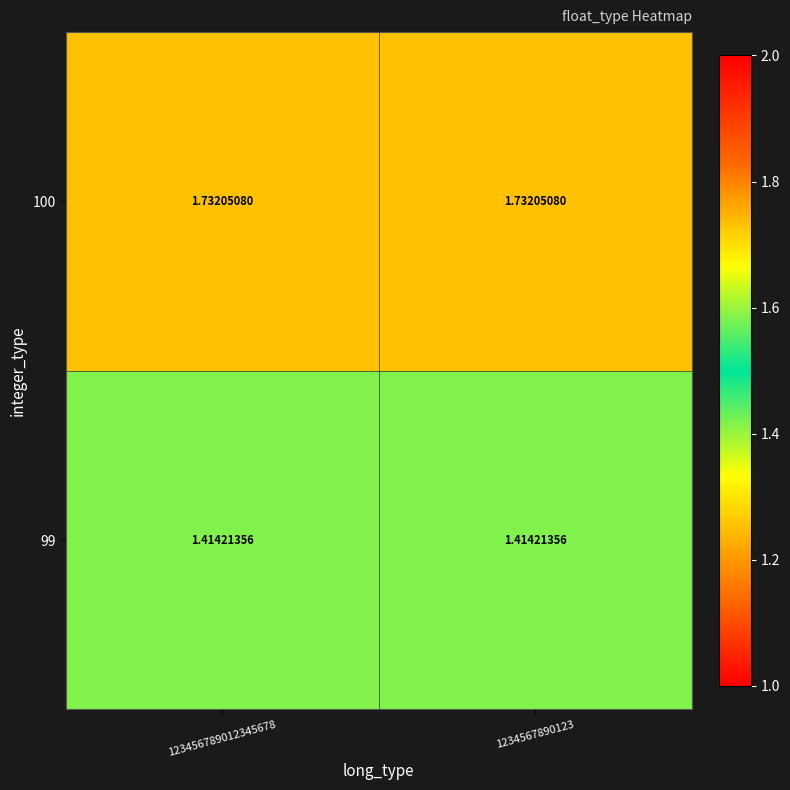

Is the value of 100 at 1234567890123 greater than the value of 99 at 123456789012345678?

Yes